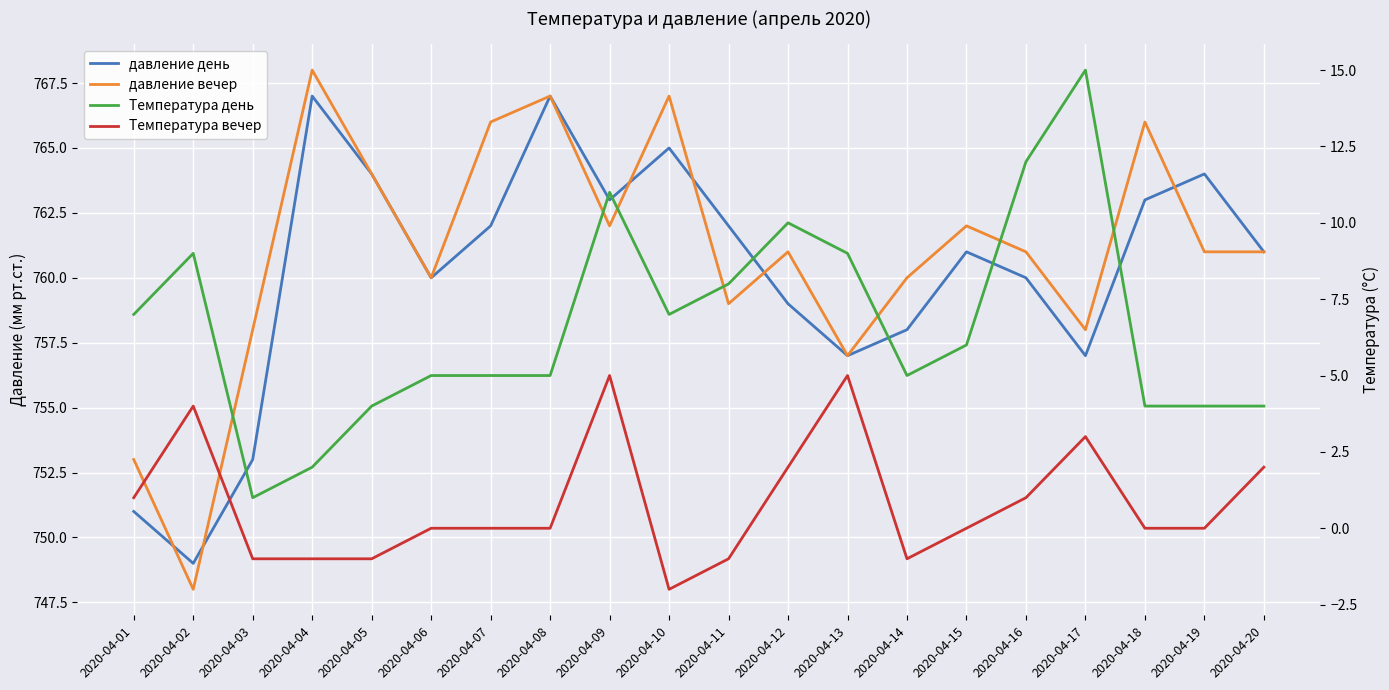

What is the total value across all series at 2020-04-14?

1522